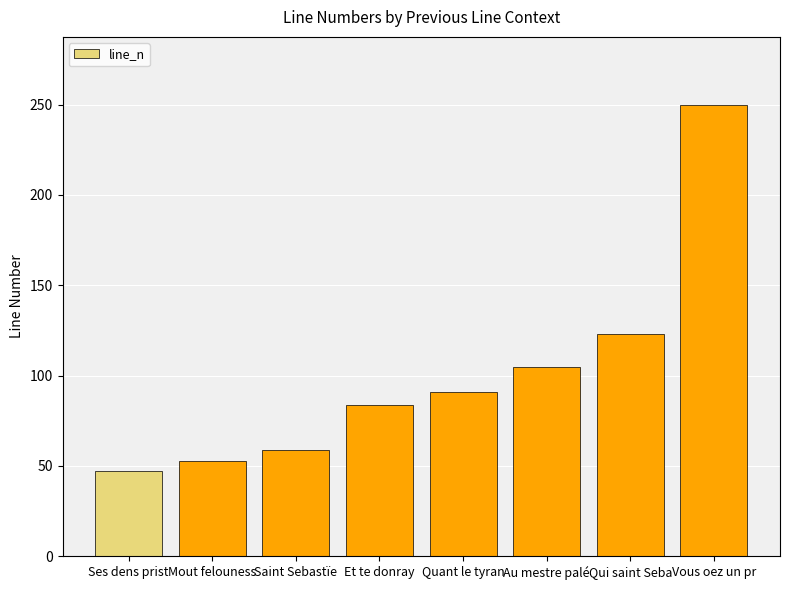

Rank the categories by value from lowest to highest.

Ses dens prist, Mout felouness, Saint Sebastïe, Et te donray, Quant le tyran, Au mestre palé, Qui saint Seba, Vous oez un pr